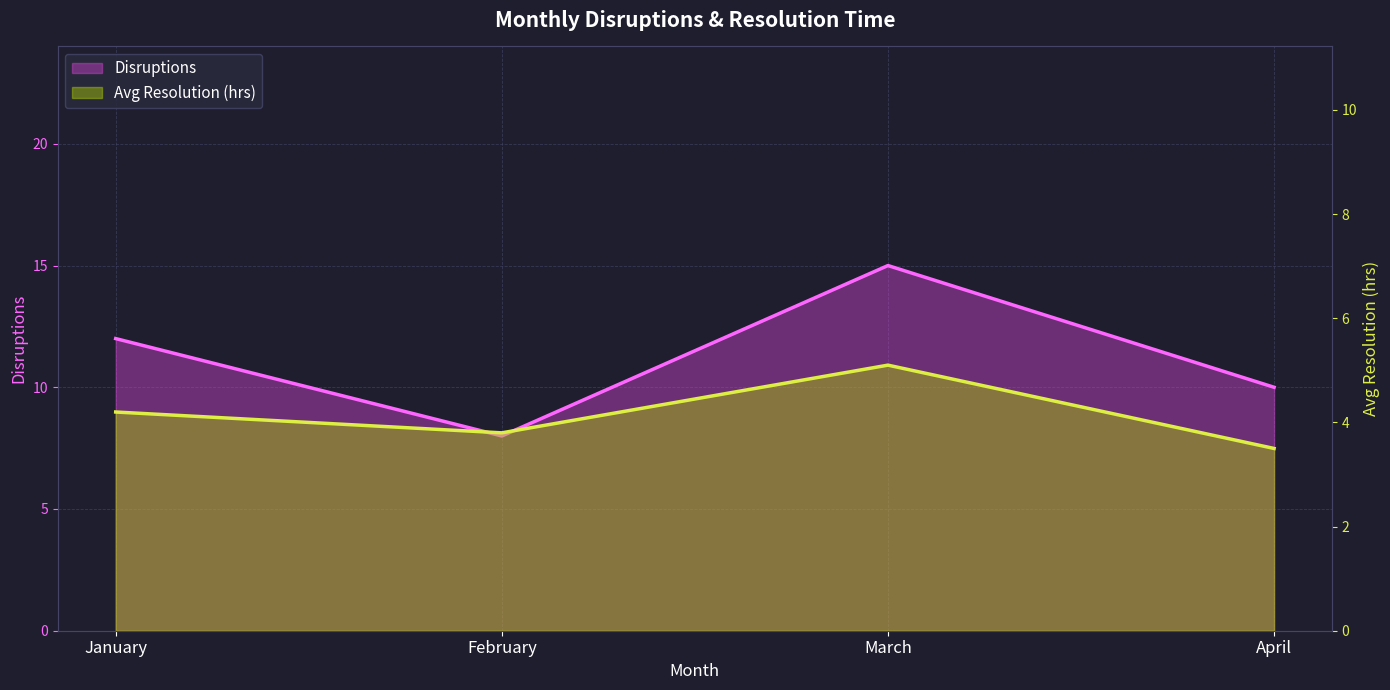

True or false: Disruptions and Avg Resolution (hrs) cross at least once.

False